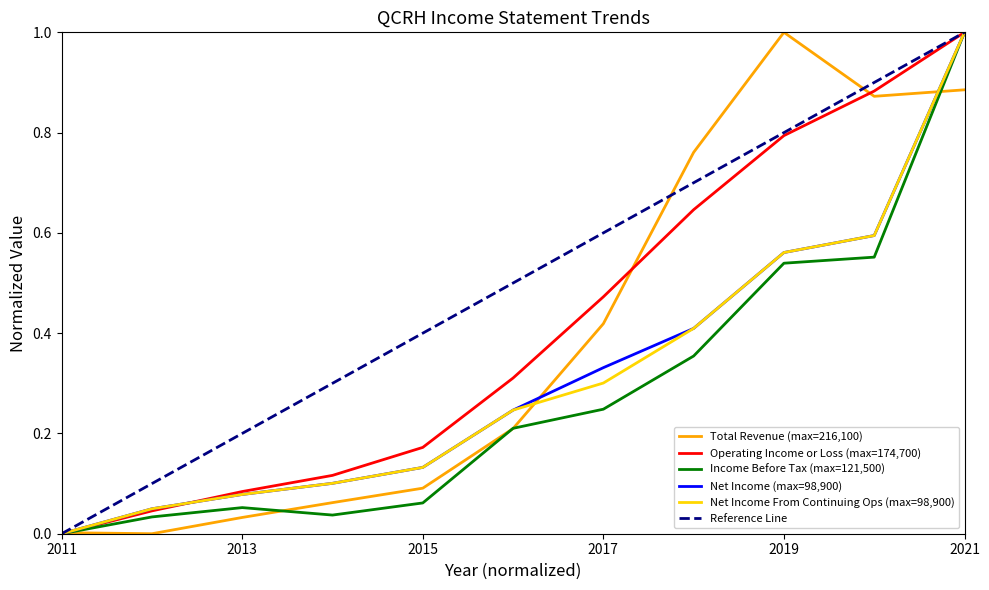

Which series changed the most between 2018 and 2020?

Operating Income or Loss